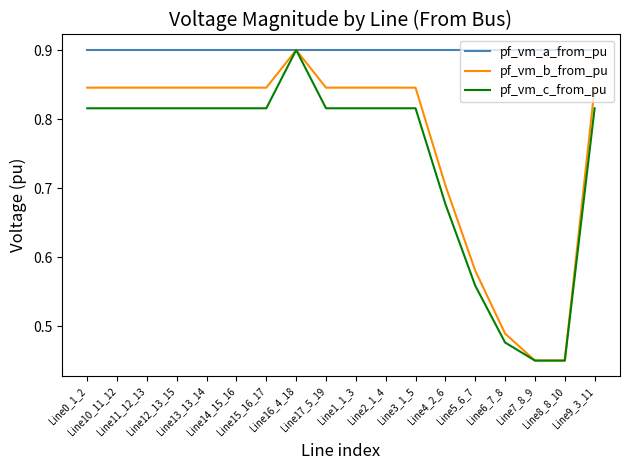

What is the highest value of the pf_vm_a_from_pu series?

0.9